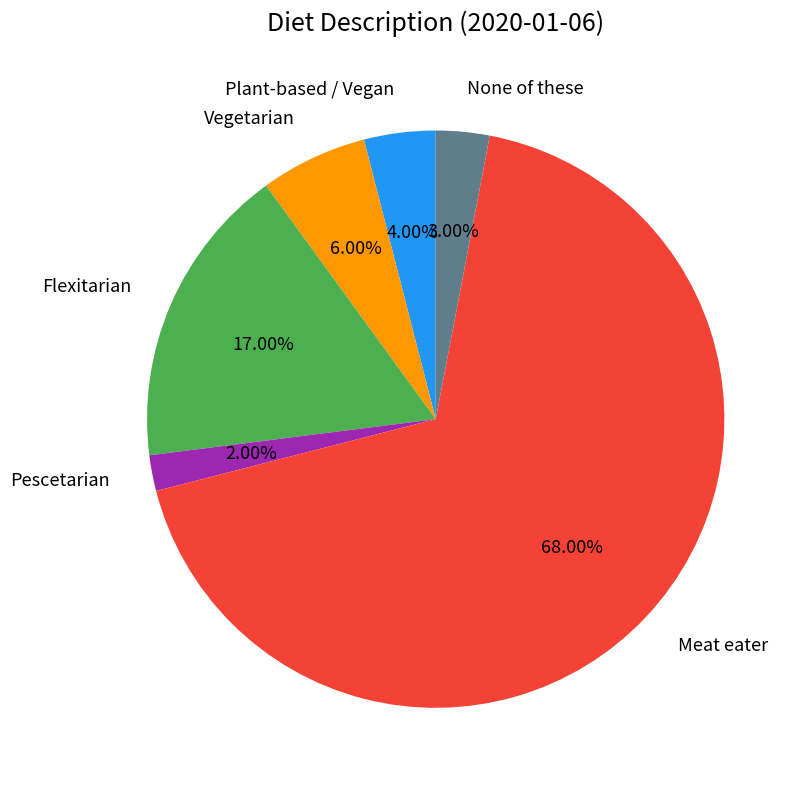

Is there any slice that represents more than half of the pie?

Yes